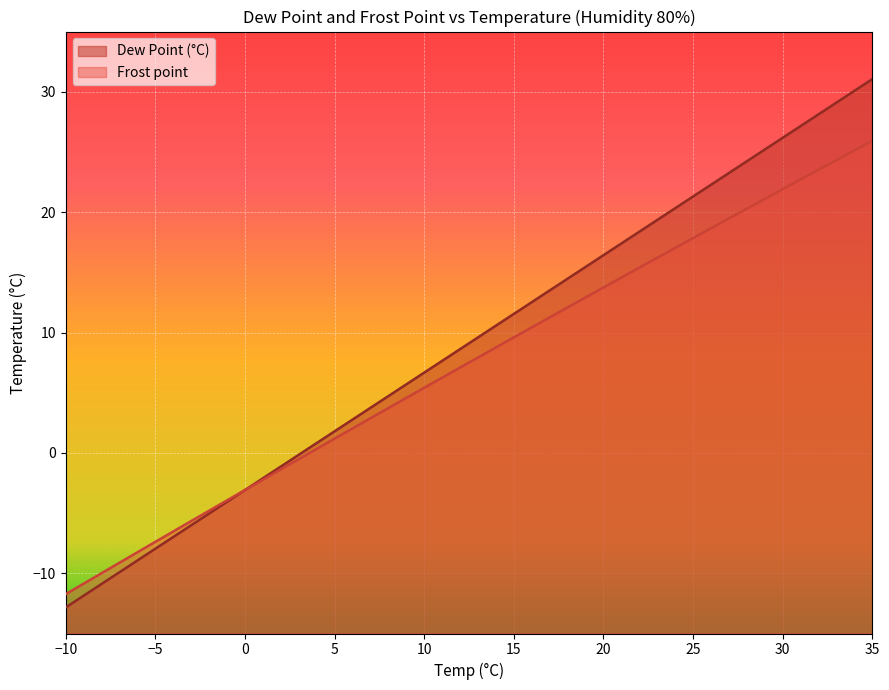

What is the difference between the Dew Point (°C) values at 5 and 0?

4.9